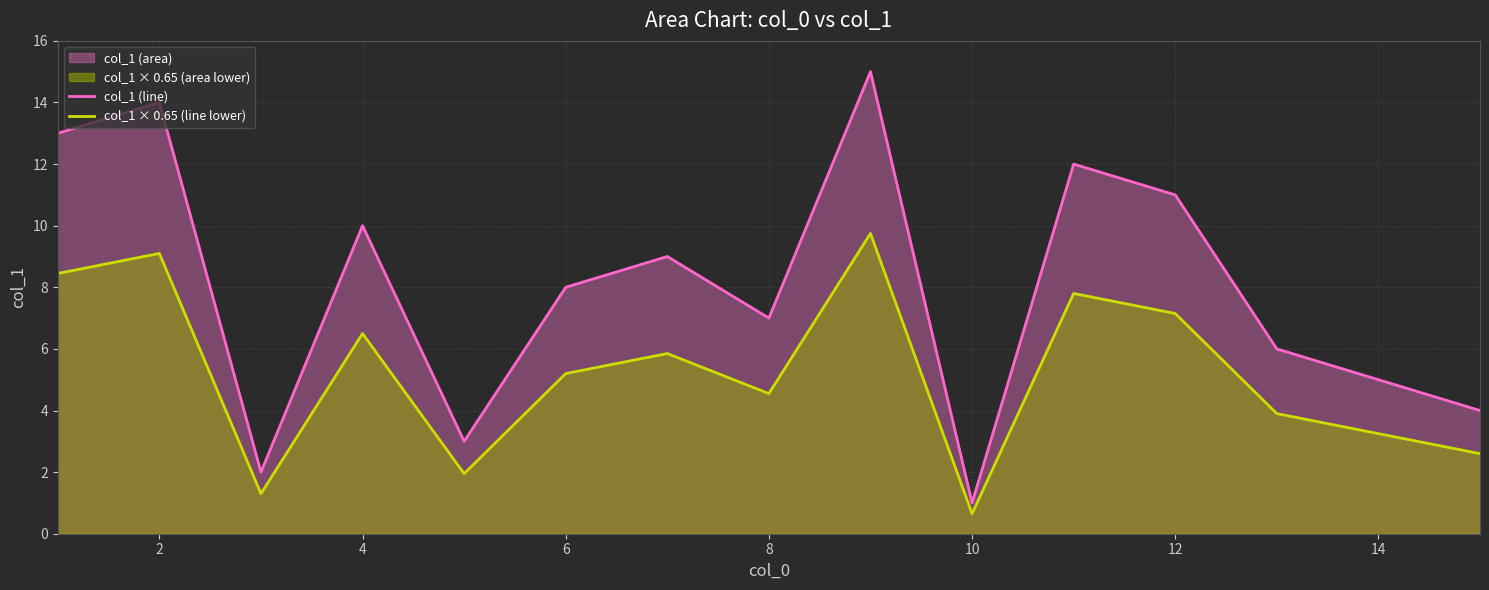

What is the difference between the maximum and second lowest values in the col_1 (line) series?

13.0